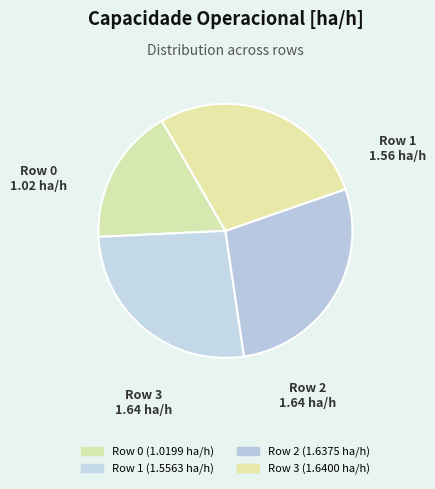

To the nearest percent, what percentage of the pie is Row 2?

28%